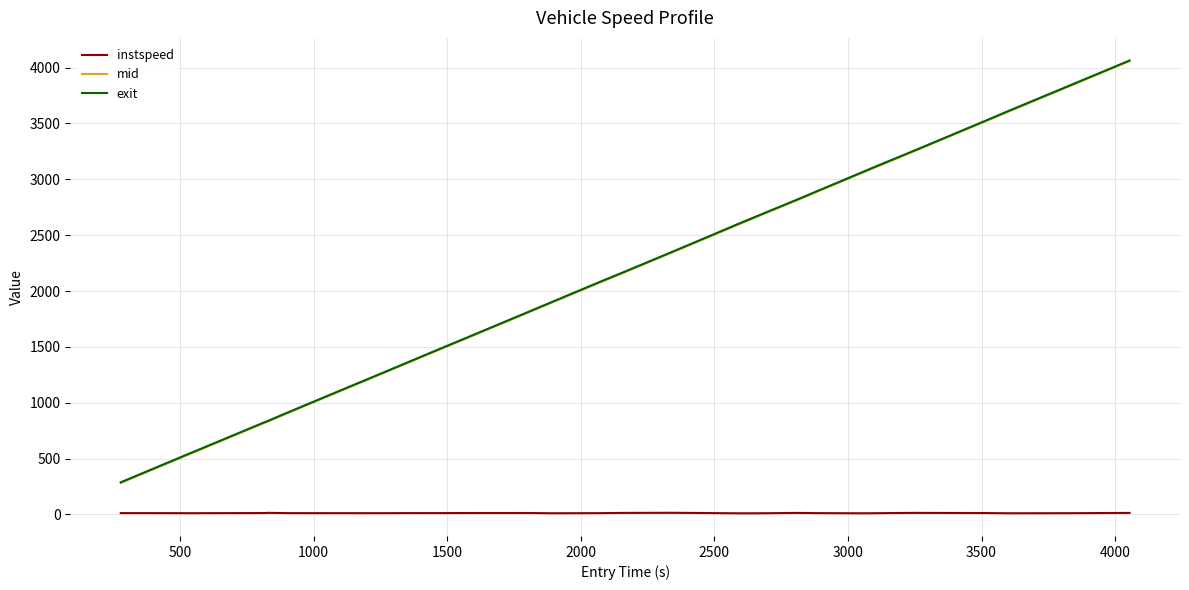

True or false: mid and instspeed cross at least once.

False